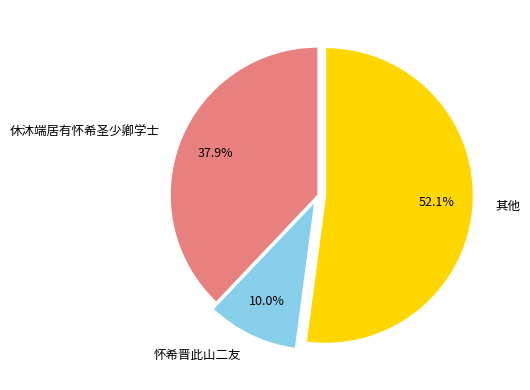

Does 休沐端居有怀希圣少卿学士 represent more than half of the total?

No